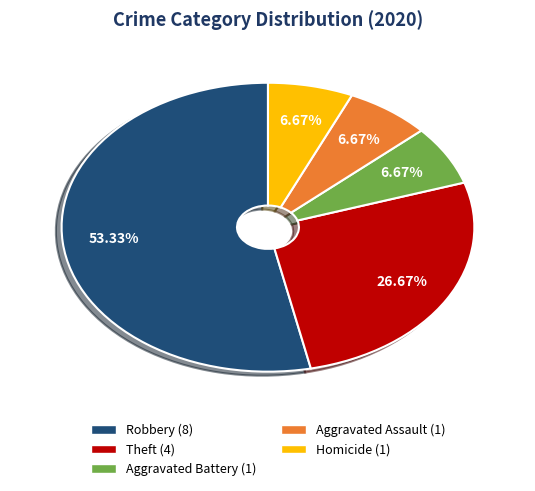

To the nearest percent, what percentage of the pie is Theft?

27%